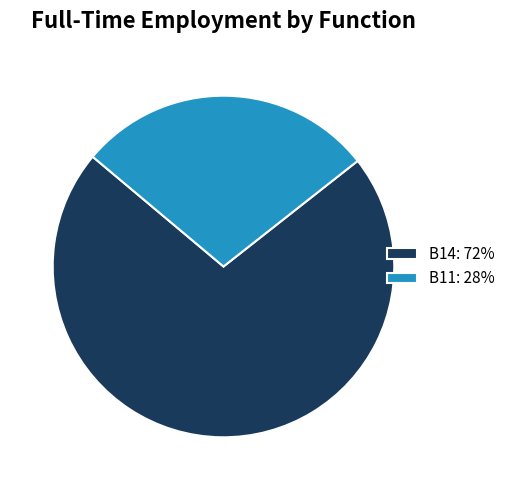

Do B11: 28% and B14: 72% together represent more than half of the pie?

Yes